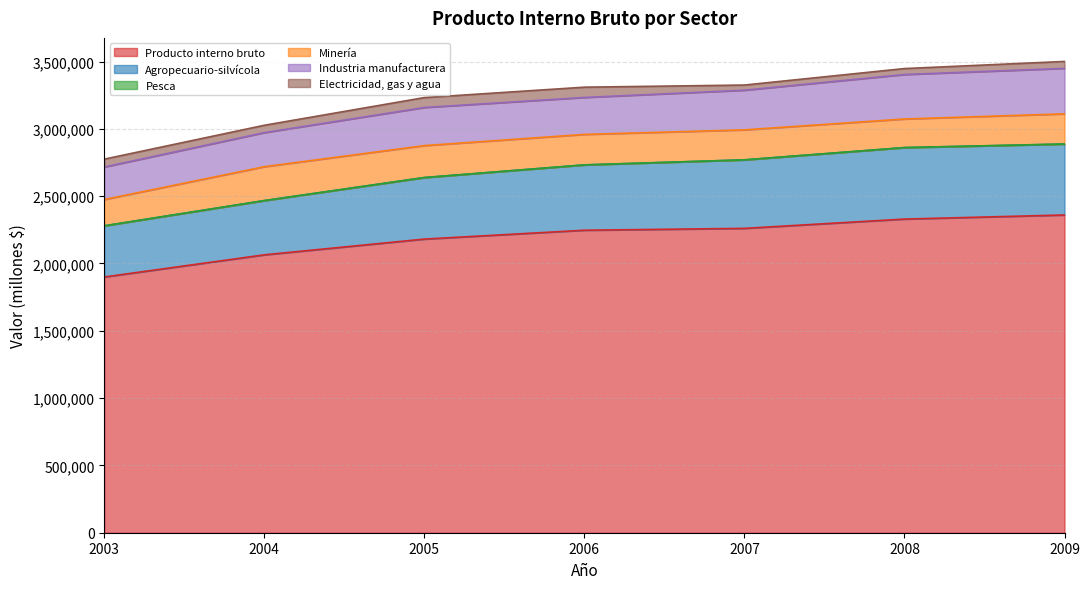

At which category does the chart reach its peak across all series?

2009